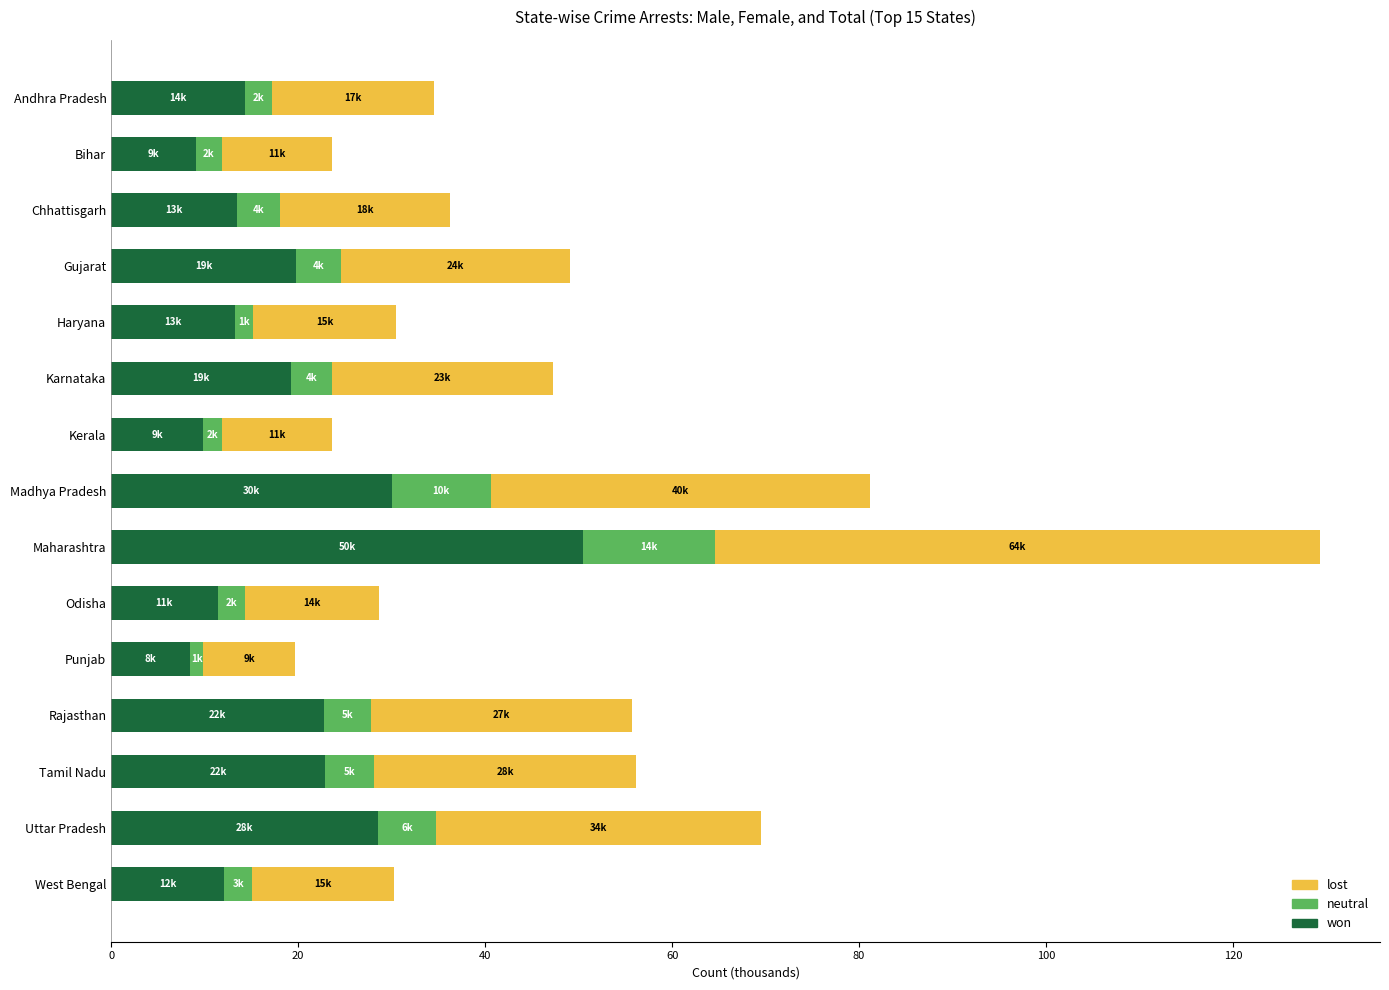

What is the highest value of the won series?

50.5